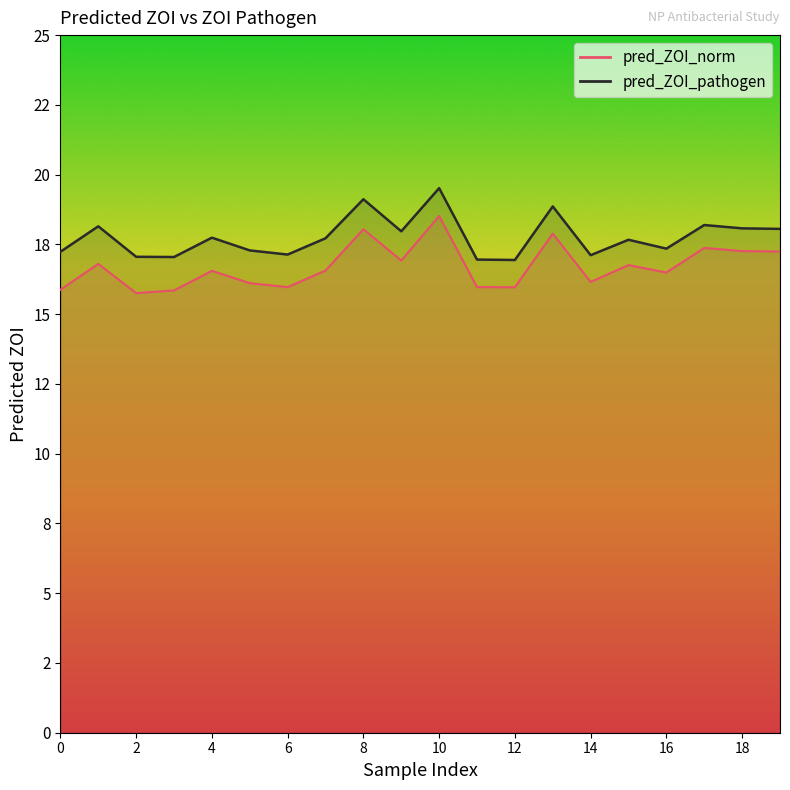

Reading left to right, list all the values displayed in this chart.

pred_ZOI_norm: 0=15.9	1=16.8	2=15.8	3=15.8	4=16.6	5=16.1	6=16.0	7=16.6	8=18.0	9=16.9	10=18.5	11=16.0	12=16.0	13=17.9	14=16.2	15=16.8	16=16.5	17=17.4	18=17.3	19=17.2
pred_ZOI_pathogen: 0=17.2	1=18.1	2=17.1	3=17.0	4=17.7	5=17.3	6=17.1	7=17.7	8=19.1	9=18.0	10=19.5	11=17.0	12=16.9	13=18.9	14=17.1	15=17.7	16=17.3	17=18.2	18=18.1	19=18.1